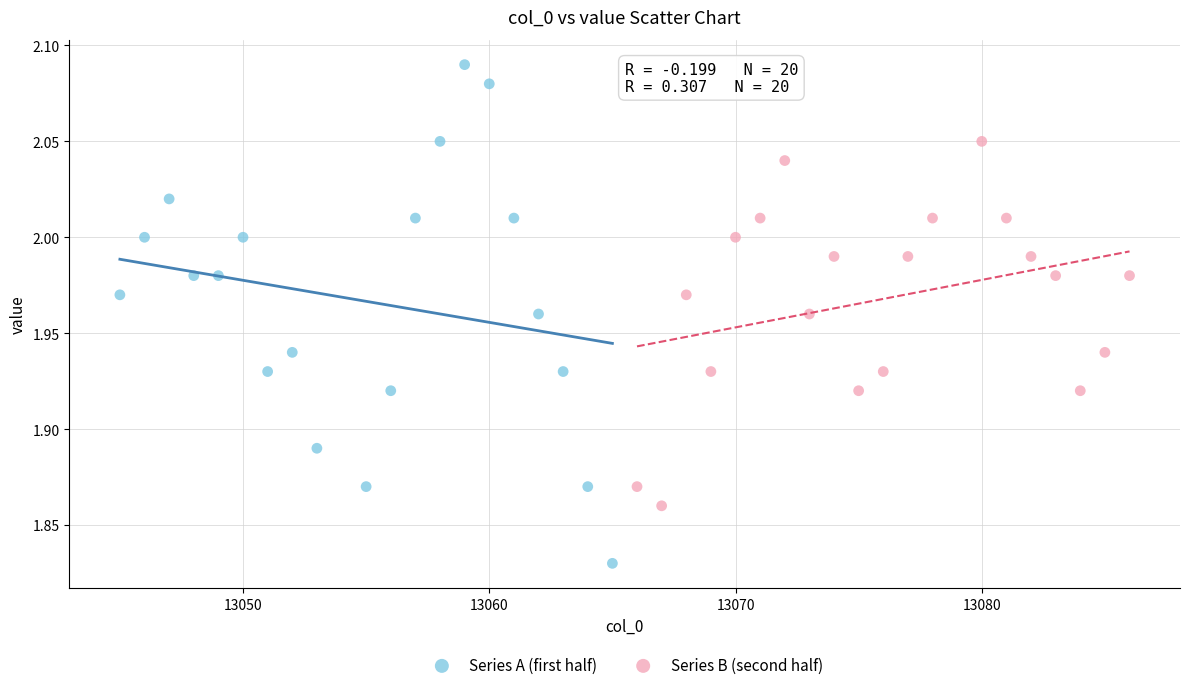

Which series contains the highest Y value?

Series A (first half)